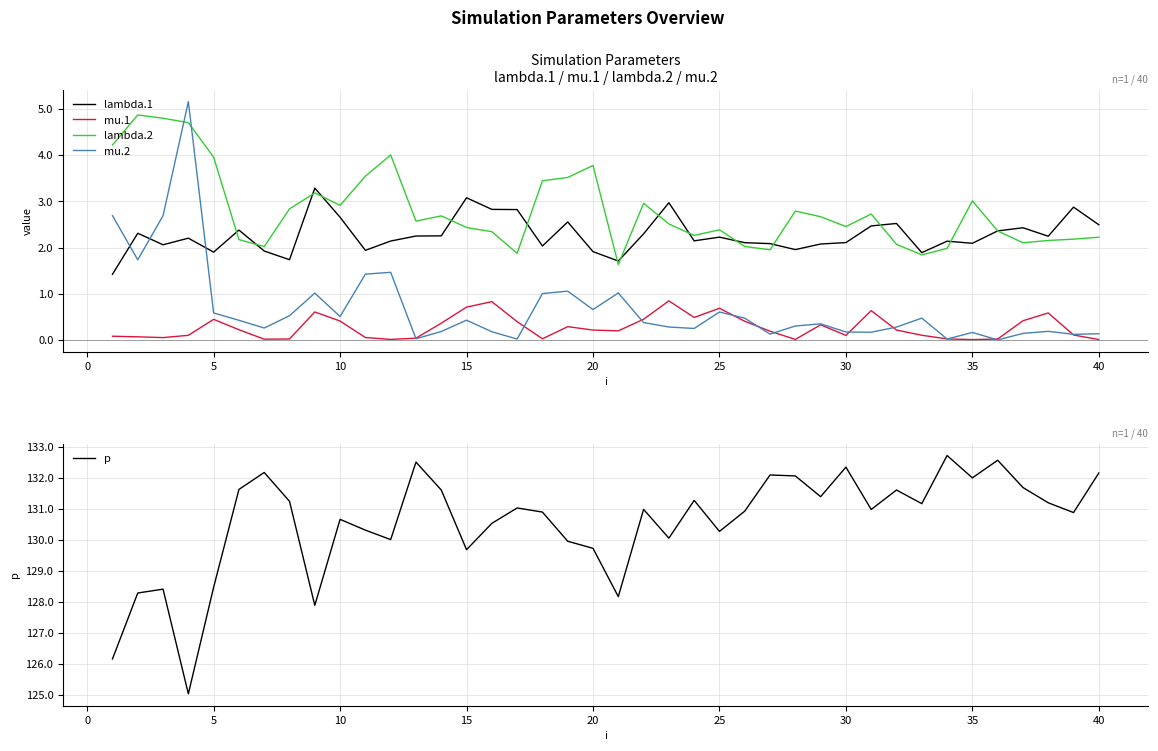

In lambda.1, how many points are lower than both neighbors (excluding endpoints)?

11